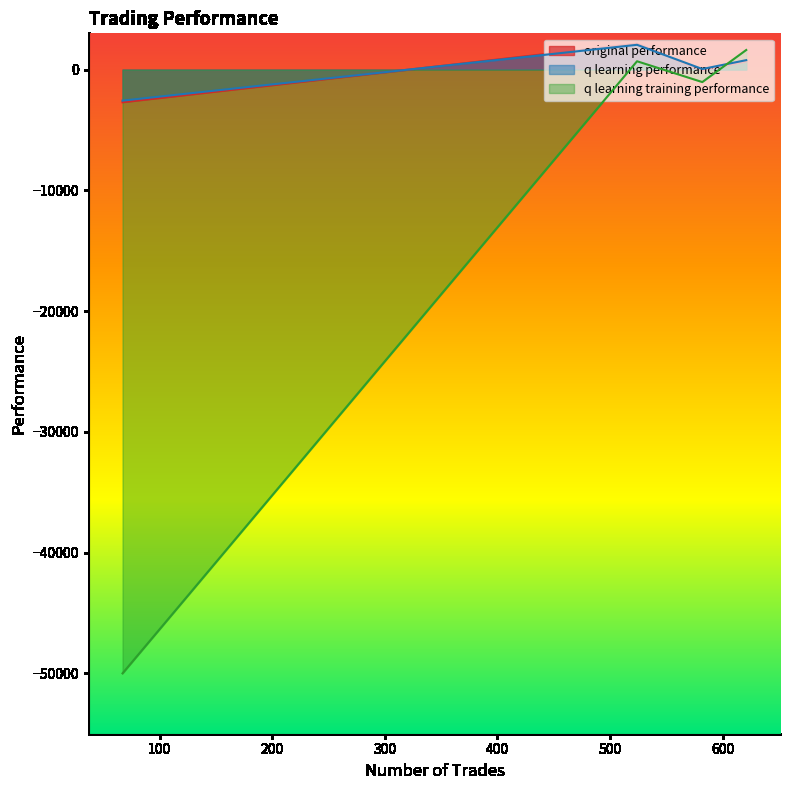

Reading right to left, extract all data points from this chart.

original performance: 67=-2704.6	524=2147.4	621=676.9	582=-72.1
q learning performance: 67=-2572.0	524=2049.7	621=779.0	582=44.3
q learning training performance: 67=-50000.0	524=687.9	621=1618.9	582=-1036.4